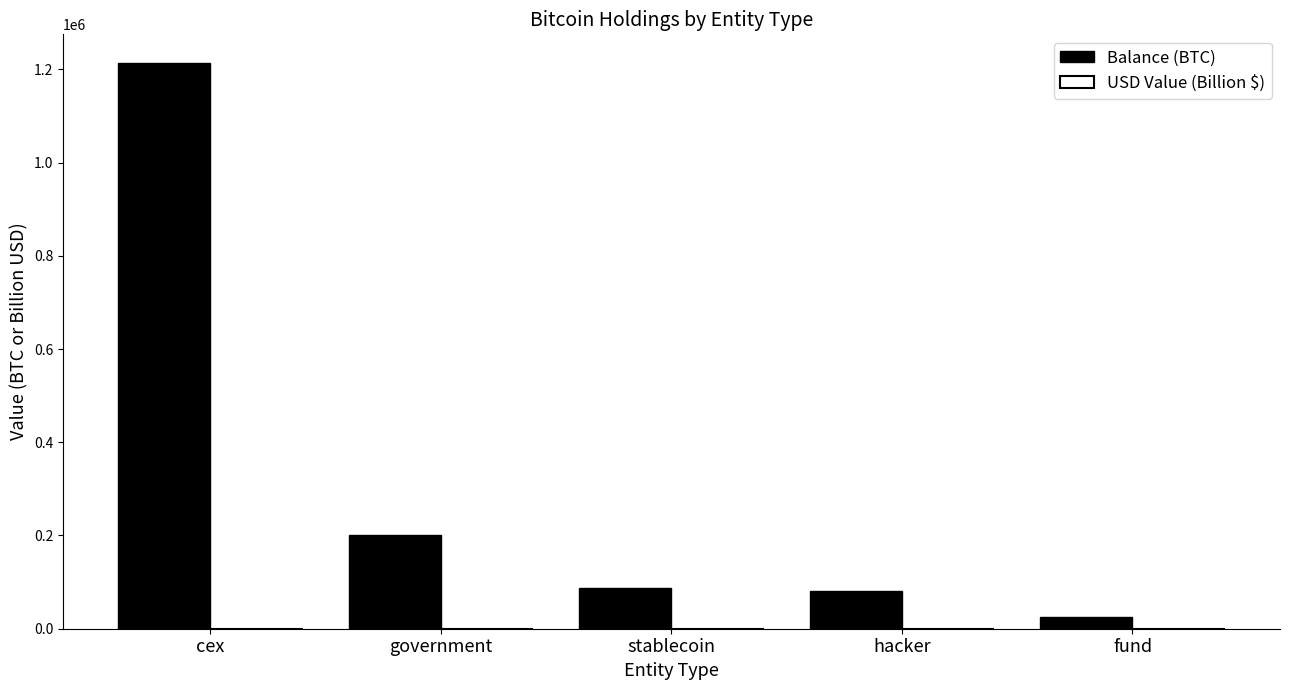

How many series are shown in this chart?

2